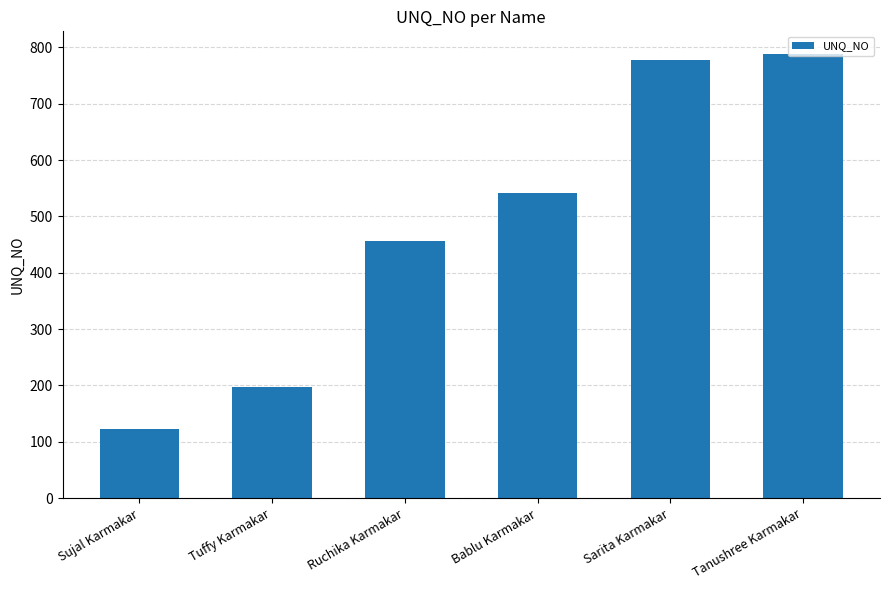

At which label is the value closest to 456?

Ruchika Karmakar